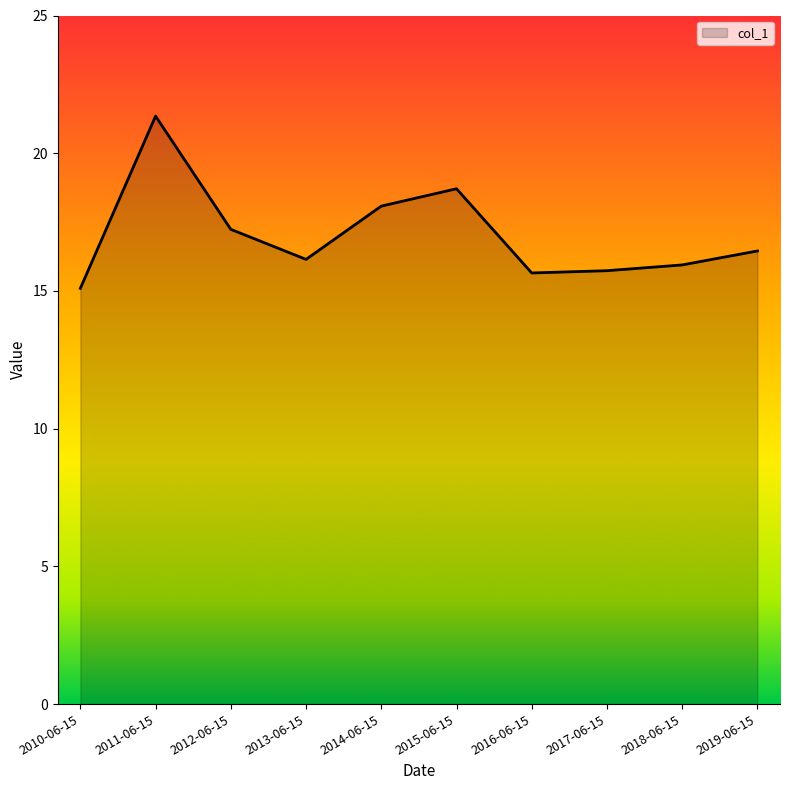

What is the difference between the values at 2016-06-15 and 2017-06-15?

0.1